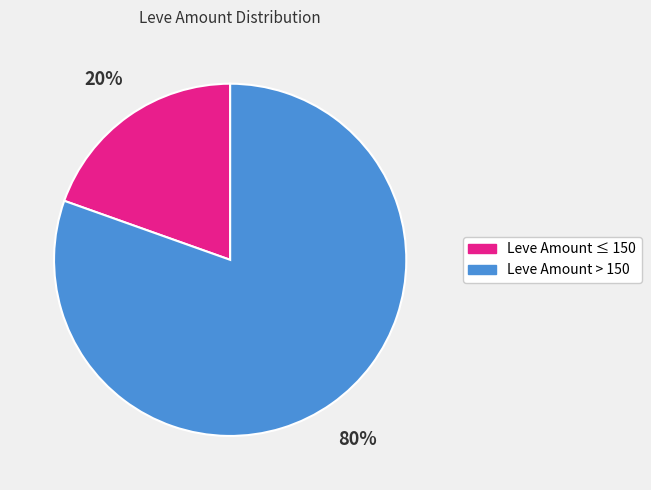

Is there a majority slice in this chart?

Yes